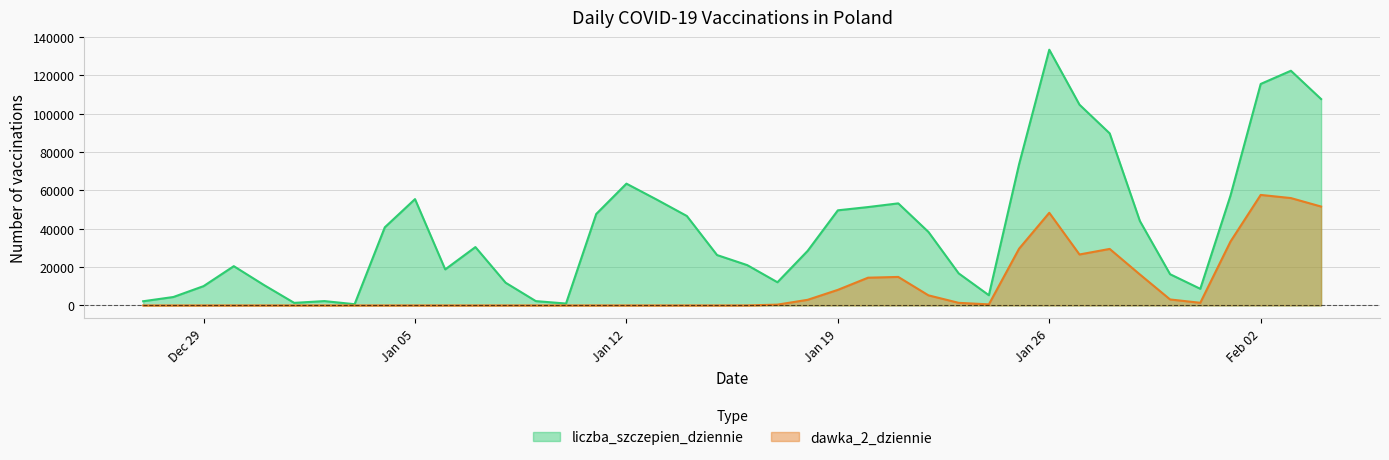

The liczba_szczepien_dziennie series shows 28469 at 2021-01-18. True or false?

True